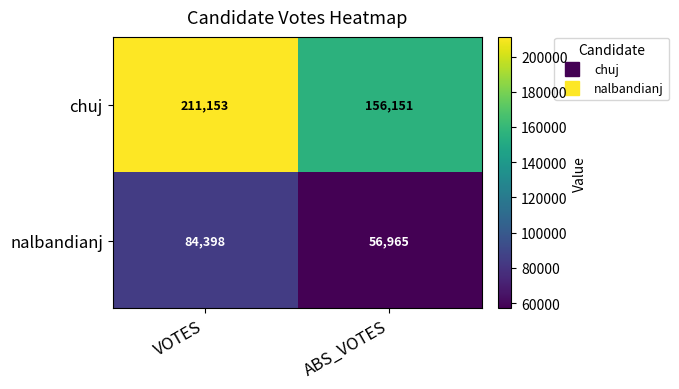

True or false: chuj has a value of 91917 at VOTES.

False